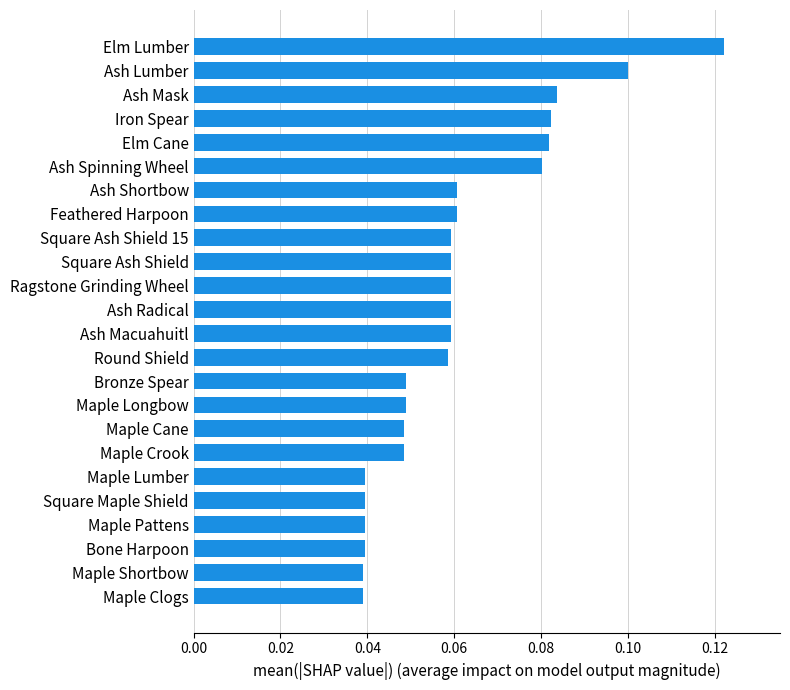

The chart shows a value of 0.1 at Iron Spear. True or false?

True